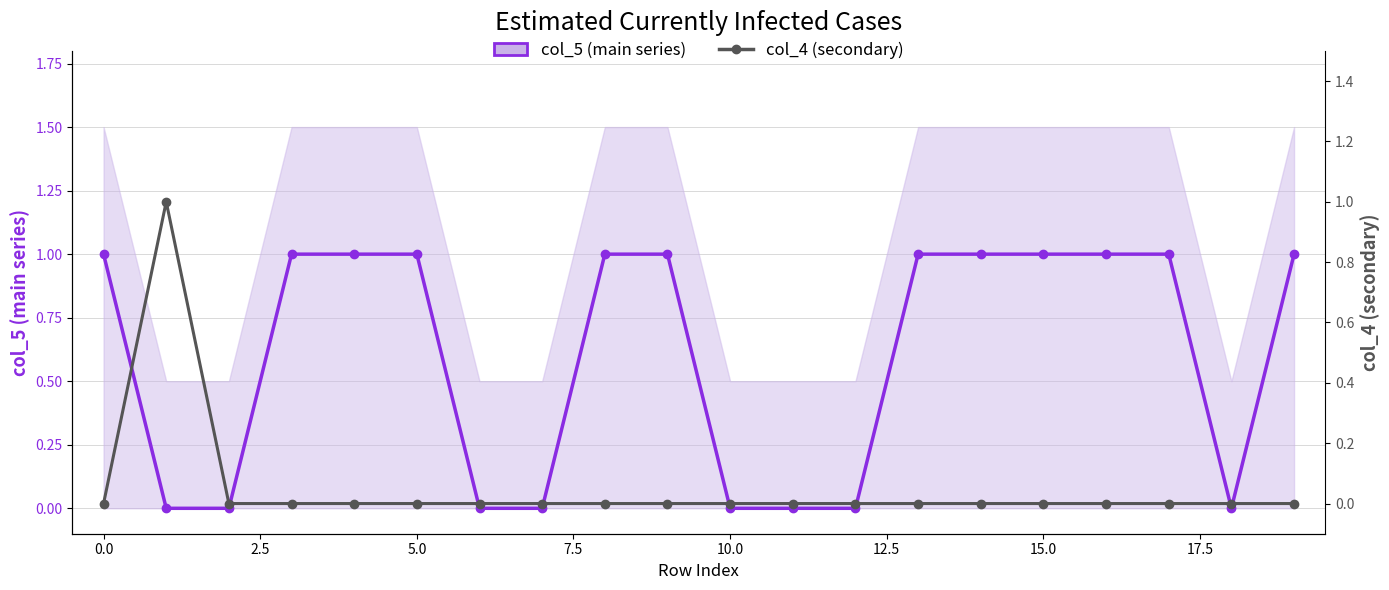

Is this an area chart (filled region under the line)?

No